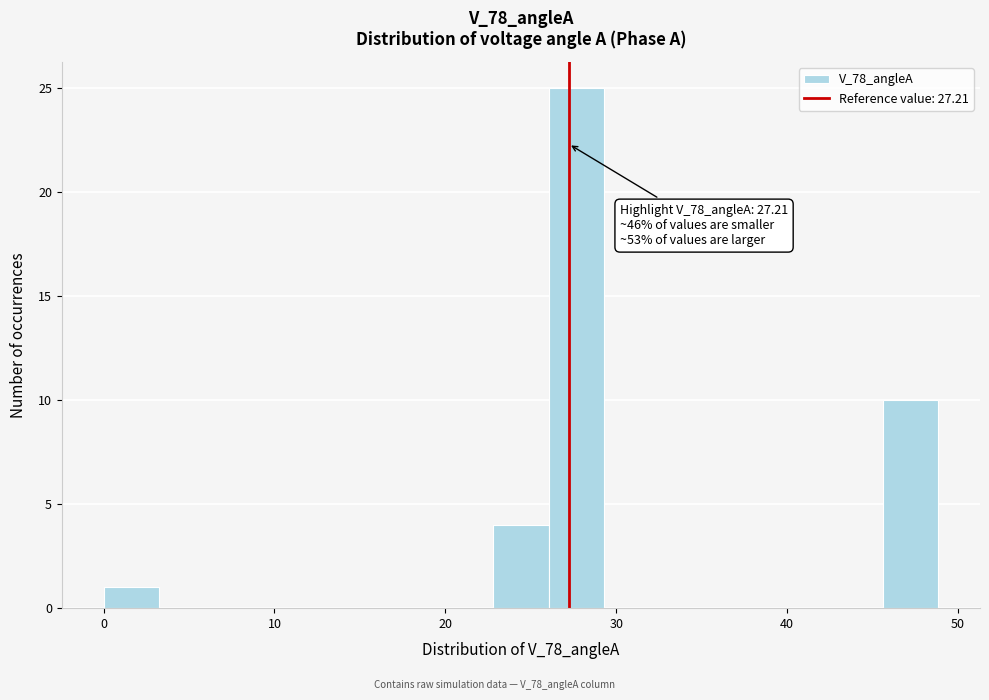

Read against the x-axis, roughly where is the centre of the tallest bar?

28